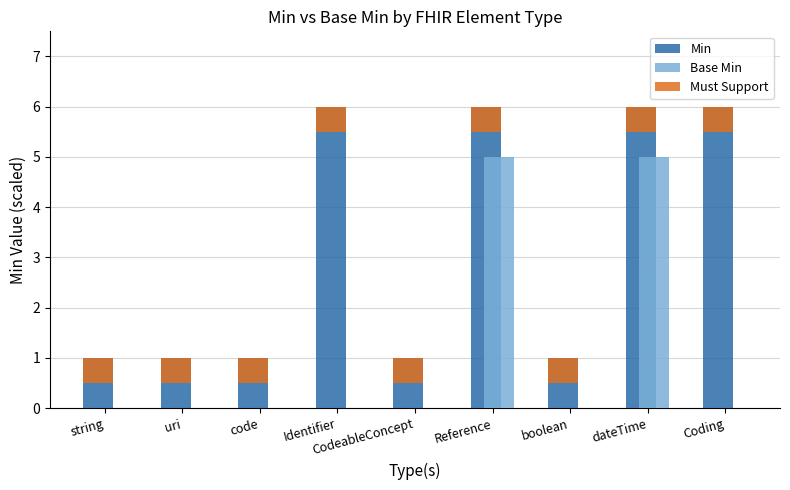

True or false: Must Support has a value of 0.9 at CodeableConcept.

False